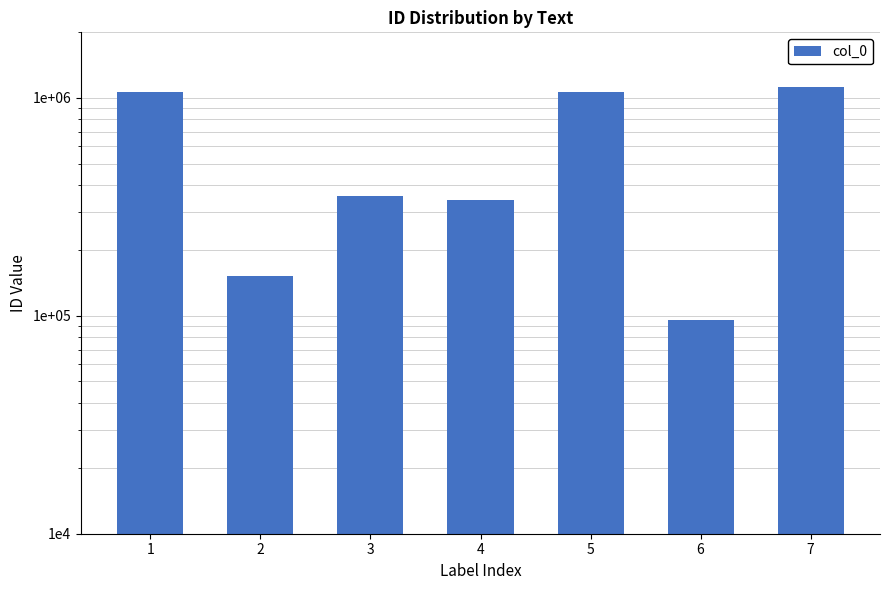

List the labels in order of value, largest first.

7, 1, 5, 3, 4, 2, 6